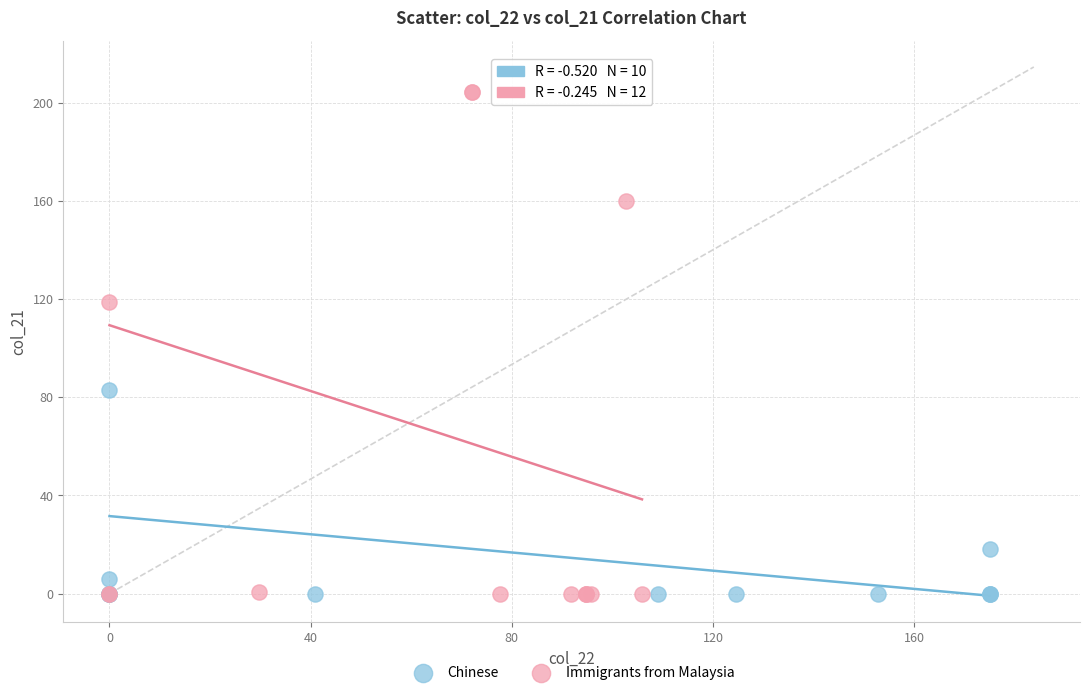

What are all the series names shown in the legend?

Chinese, Immigrants from Malaysia